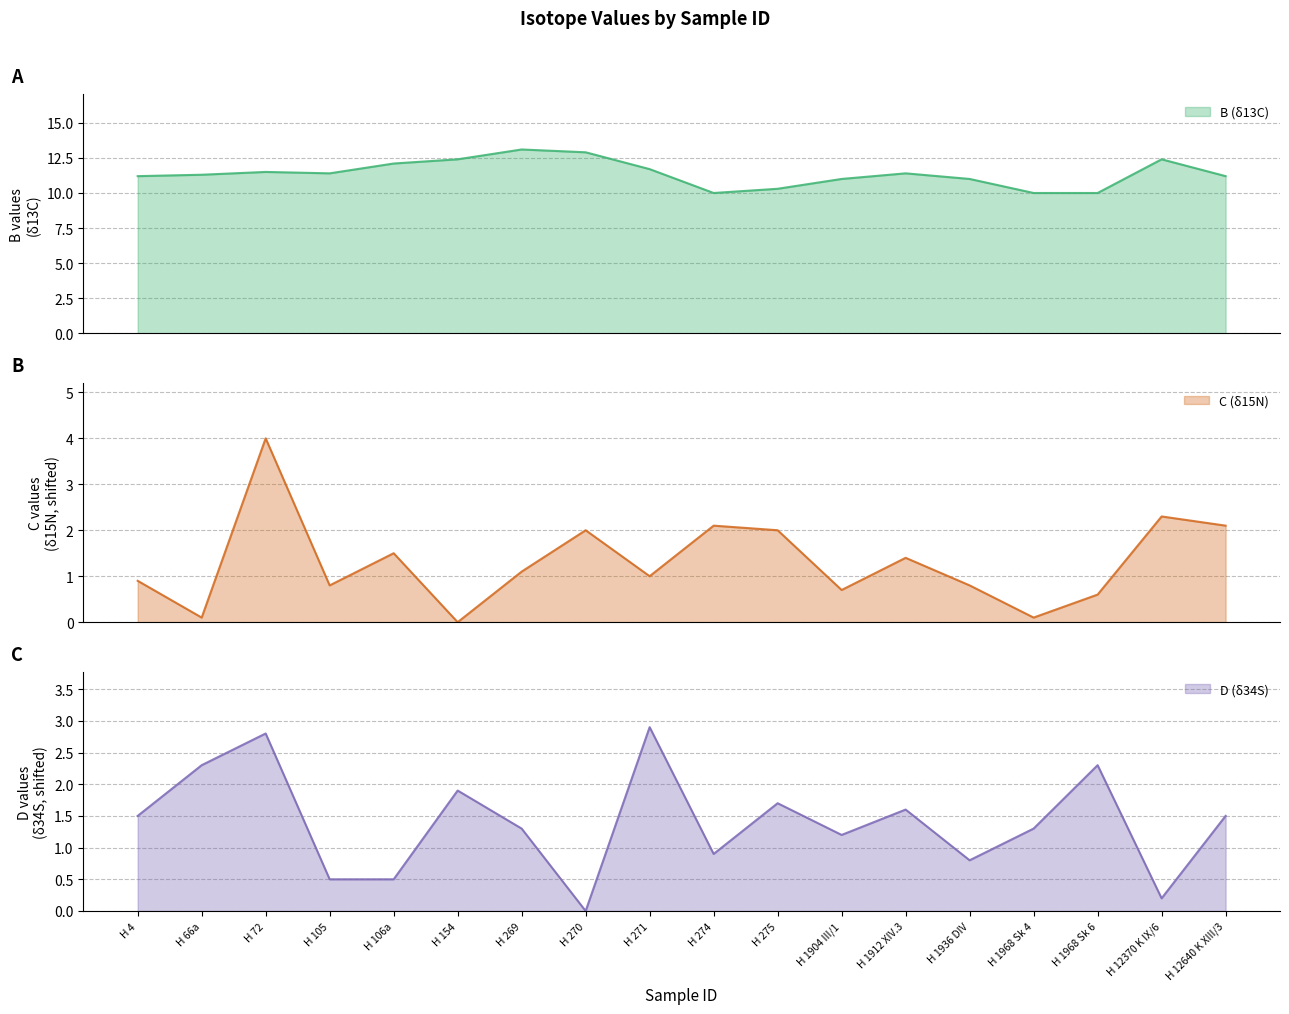

Read the B value at H 106a.

12.1